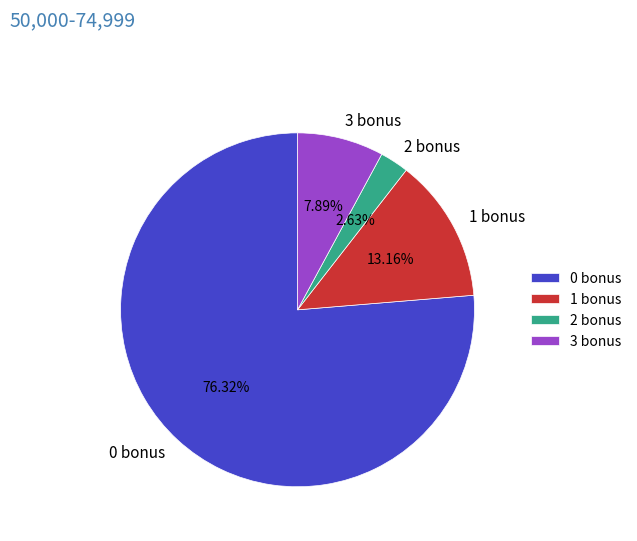

Does 2 bonus account for over 50% of the chart?

No